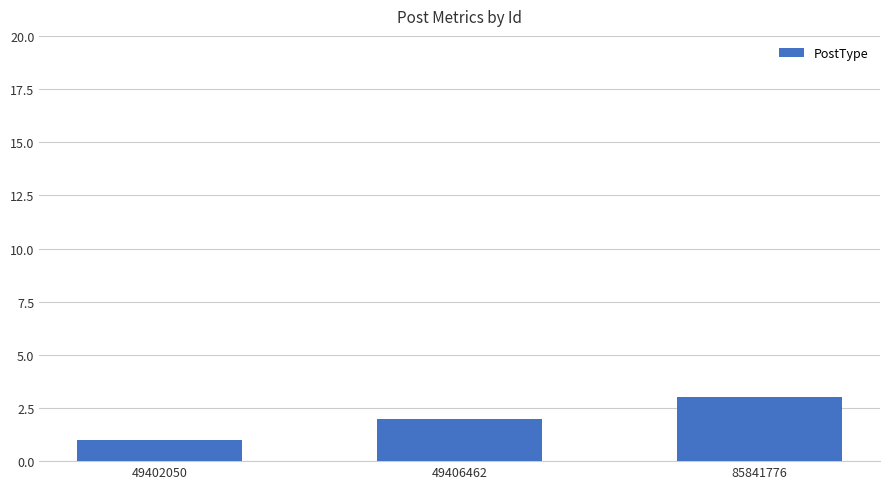

Which category has the lowest value across all series?

49402050